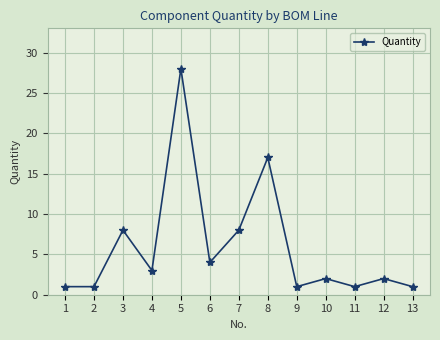

Reading left to right, extract all data points from this chart.

1=1	2=1	3=8	4=3	5=28	6=4	7=8	8=17	9=1	10=2	11=1	12=2	13=1